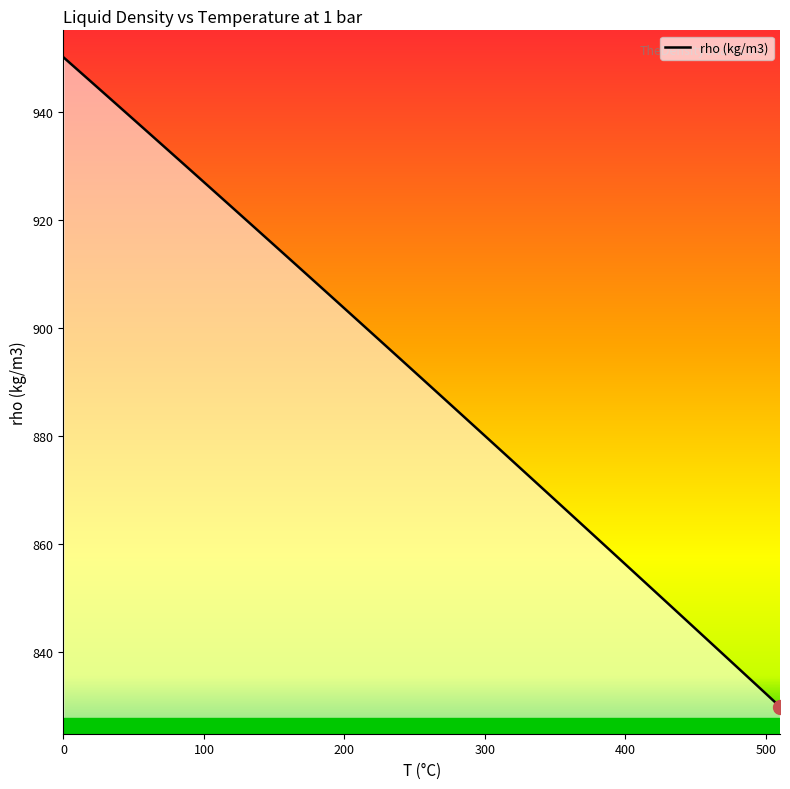

What is the maximum value shown in the chart?

950.1